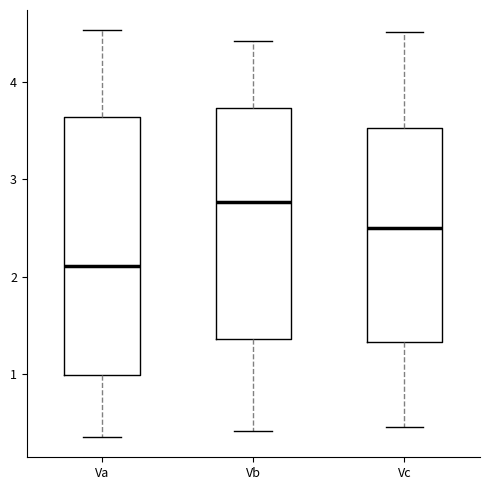

Reading left to right, read every box against the y-axis: the position of its median line, the range the box covers, and the ends of its whiskers. The values are not printed on the chart, so give them approximately, as read against the axis.

Va: median 2.1, box 1.0 to 3.6, whiskers 0.4 to 4.5
Vb: median 2.8, box 1.4 to 3.7, whiskers 0.4 to 4.4
Vc: median 2.5, box 1.3 to 3.5, whiskers 0.5 to 4.5